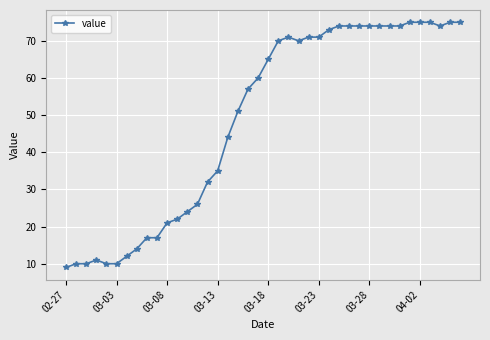

Count the number of categories in the chart.

40